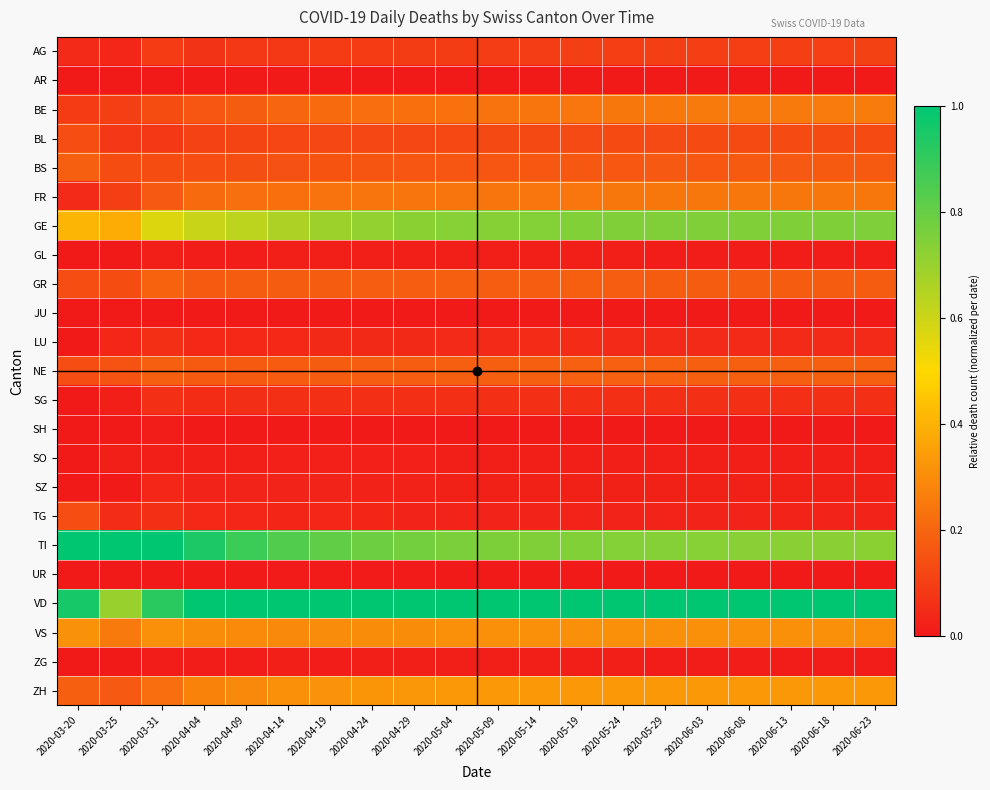

What is the greatest value displayed?

1.0